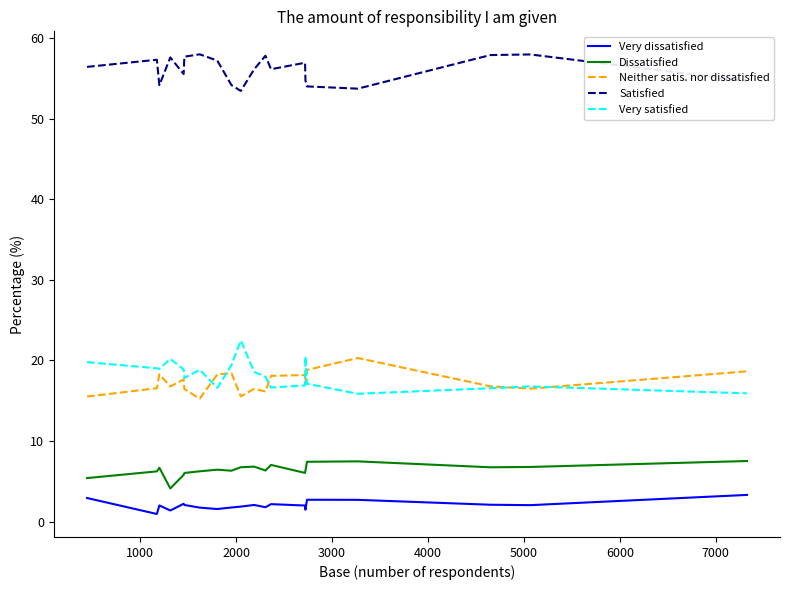

What is the sum of all Very satisfied values?

364.5